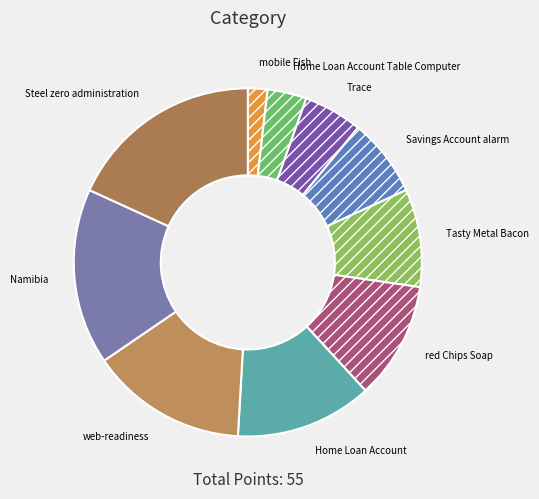

Between Home Loan Account Table Computer and web-readiness, which is larger?

web-readiness